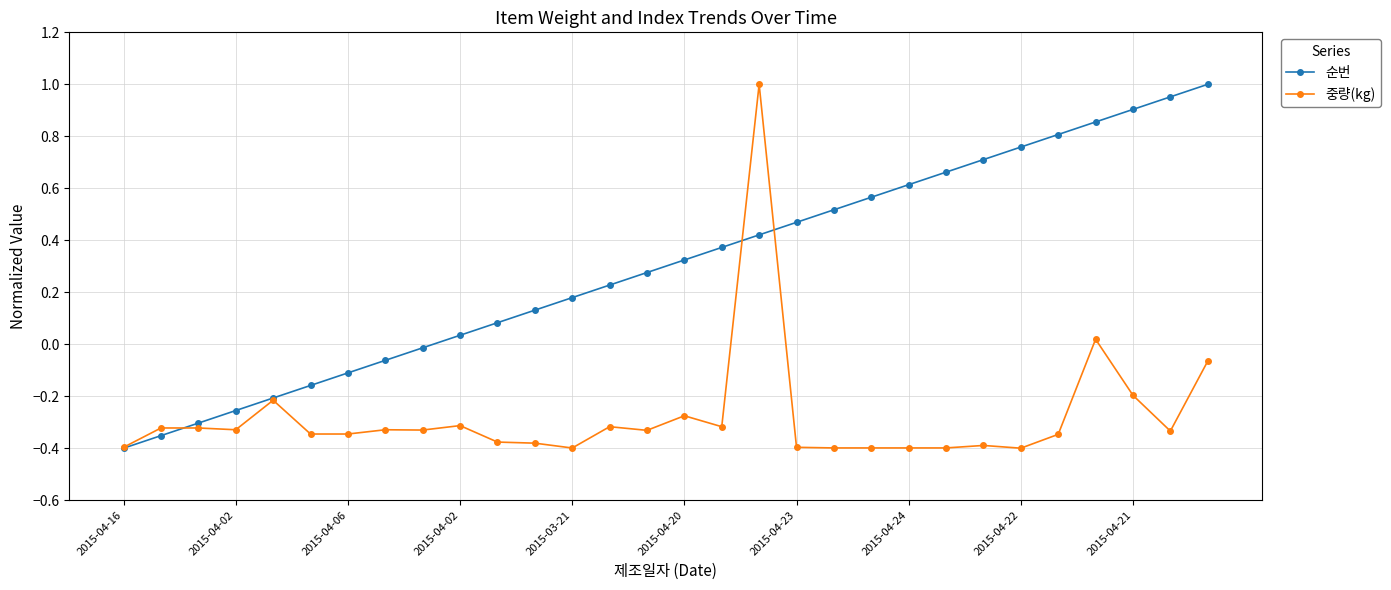

List the series in order of their overall mean, lowest first.

중량(kg), 순번